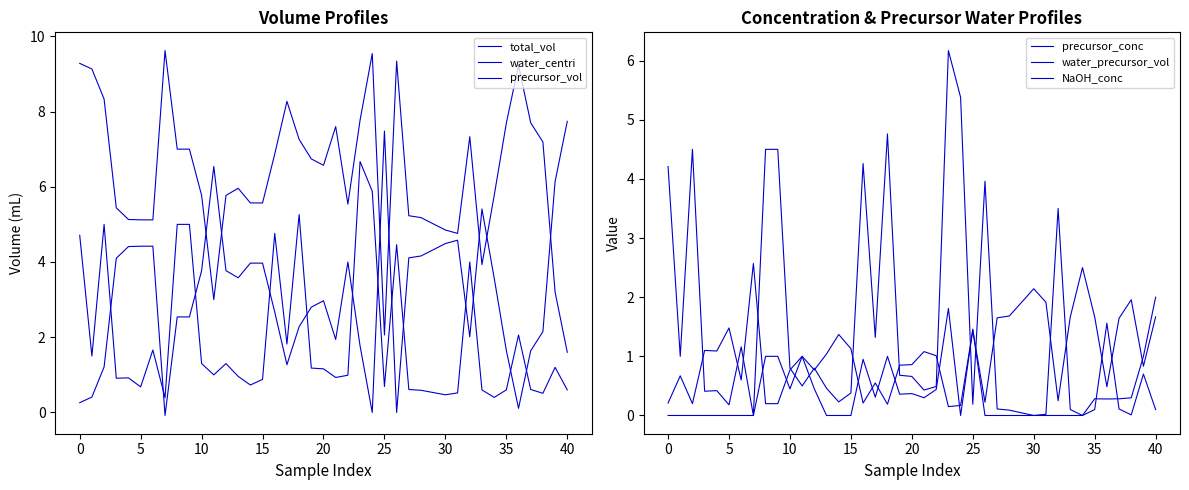

What is the value of the water_precursor_vol point at the 22nd from the left?

0.4